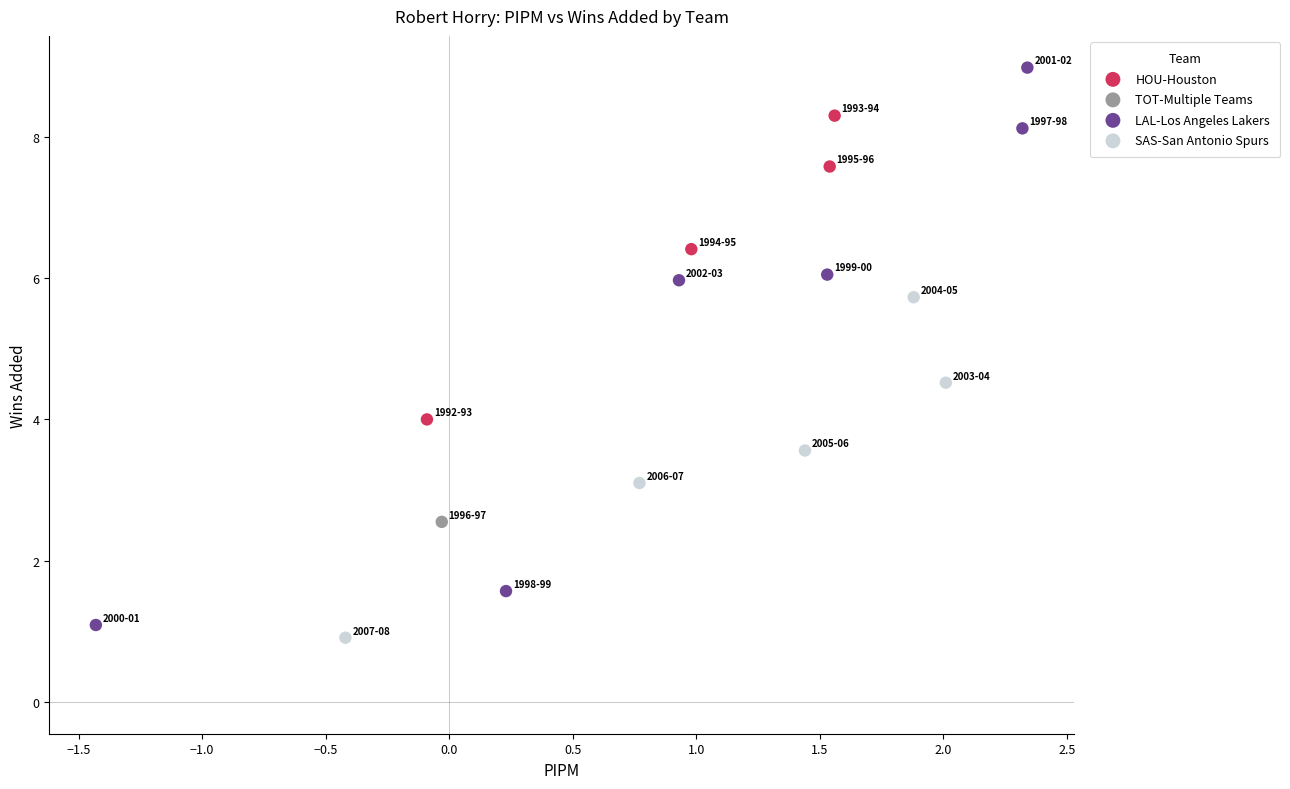

Which series reaches the minimum Y coordinate?

SAS-San Antonio Spurs